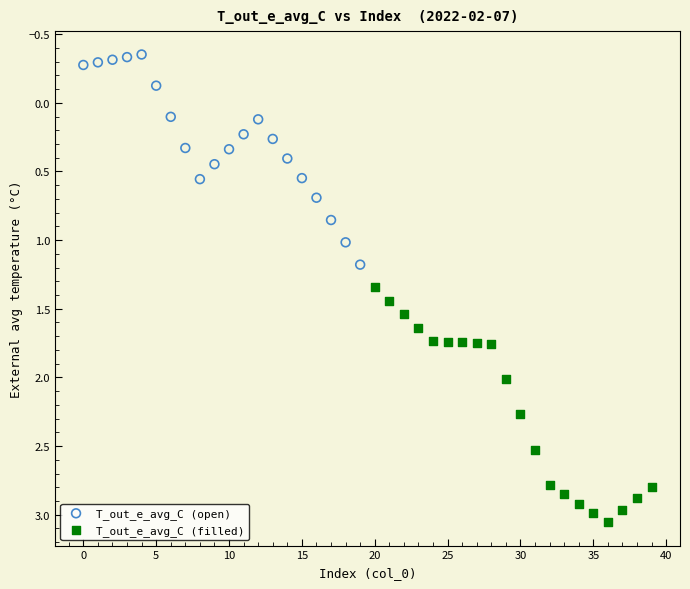

Which series has the widest spread of Y values?

T_out_e_avg_C (filled)